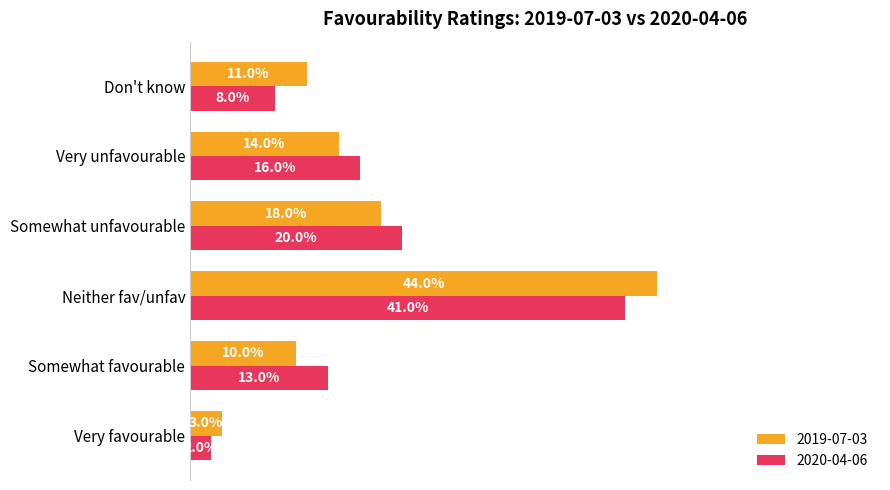

What position from the right is Very favourable?

6